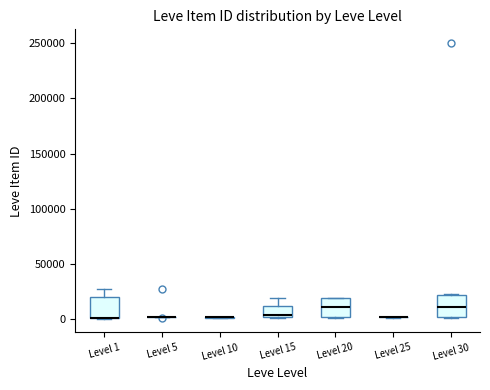

Reading left to right, transcribe this box plot: for each box, give where its median line is, the range the box spans, and where its two whiskers end, as read against the y-axis. The values are not printed on the chart, so give them approximately, as read against the axis.

Level 1: median 0 (drawn on the box's lower edge), box 0 to 20000, whiskers 0 to 25000
Level 5: box collapsed to a line at 0, whiskers 0 to 5000
Level 10: box collapsed to a line at 0, whiskers 0 to 5000
Level 15: median 5000, box 0 to 10000, whiskers 0 to 20000
Level 20: median 10000, box 0 to 20000, whiskers 0 to 20000
Level 25: box collapsed to a line at 0, whiskers 0 to 0
Level 30: median 10000, box 0 to 20000, whiskers 0 to 25000